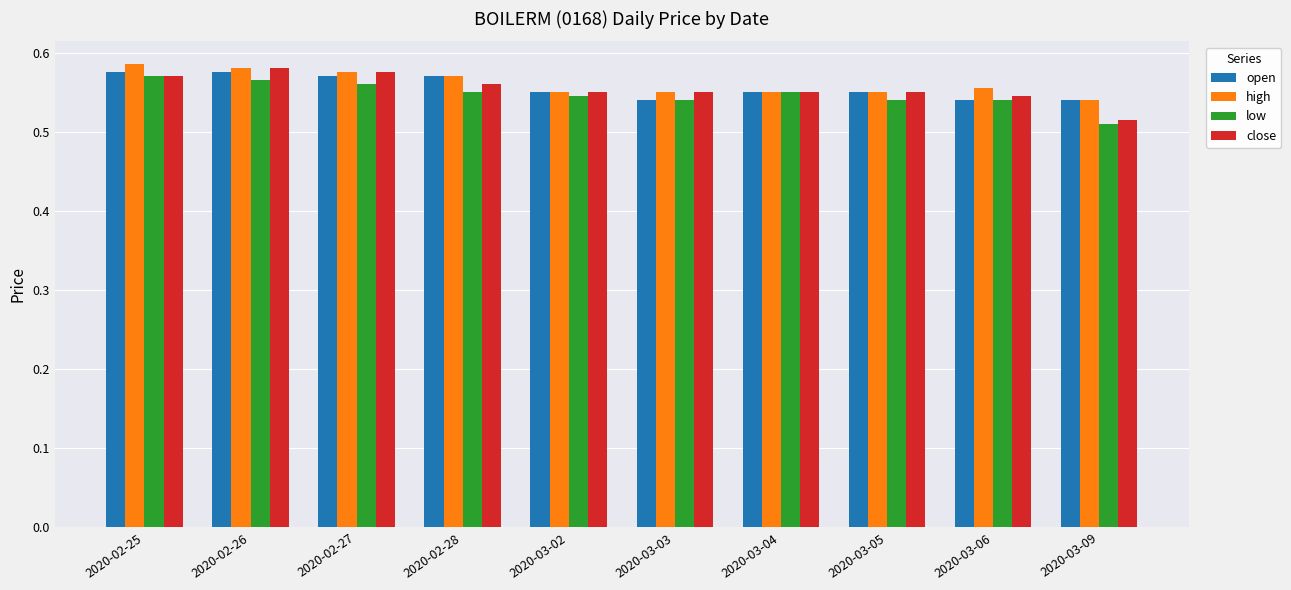

Which series changed the most between 2020-02-28 and 2020-03-06?

open